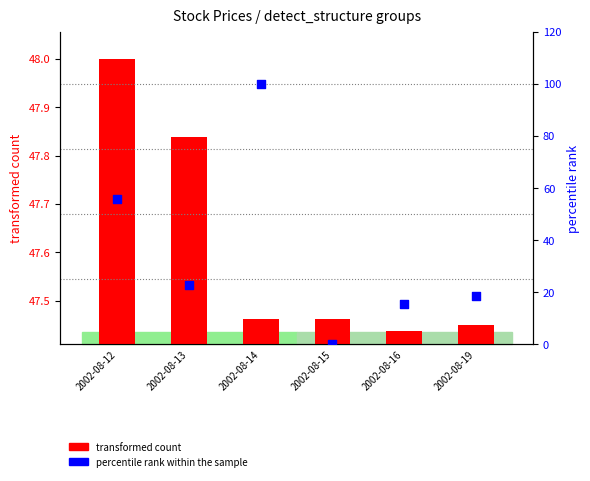

Which series contains the highest Y value?

percentile rank within the sample